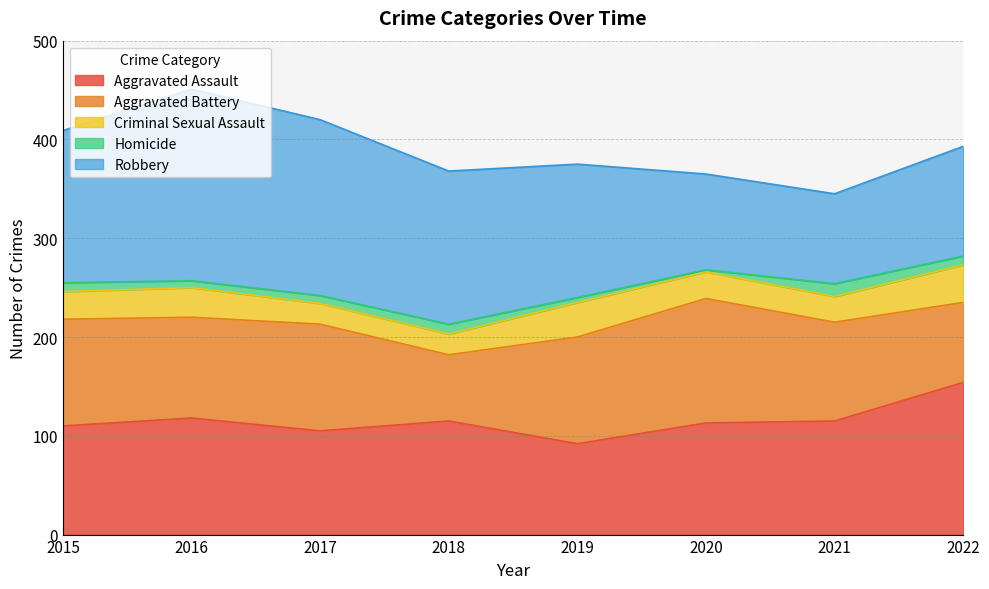

At which category does the chart reach its minimum across all series?

2020